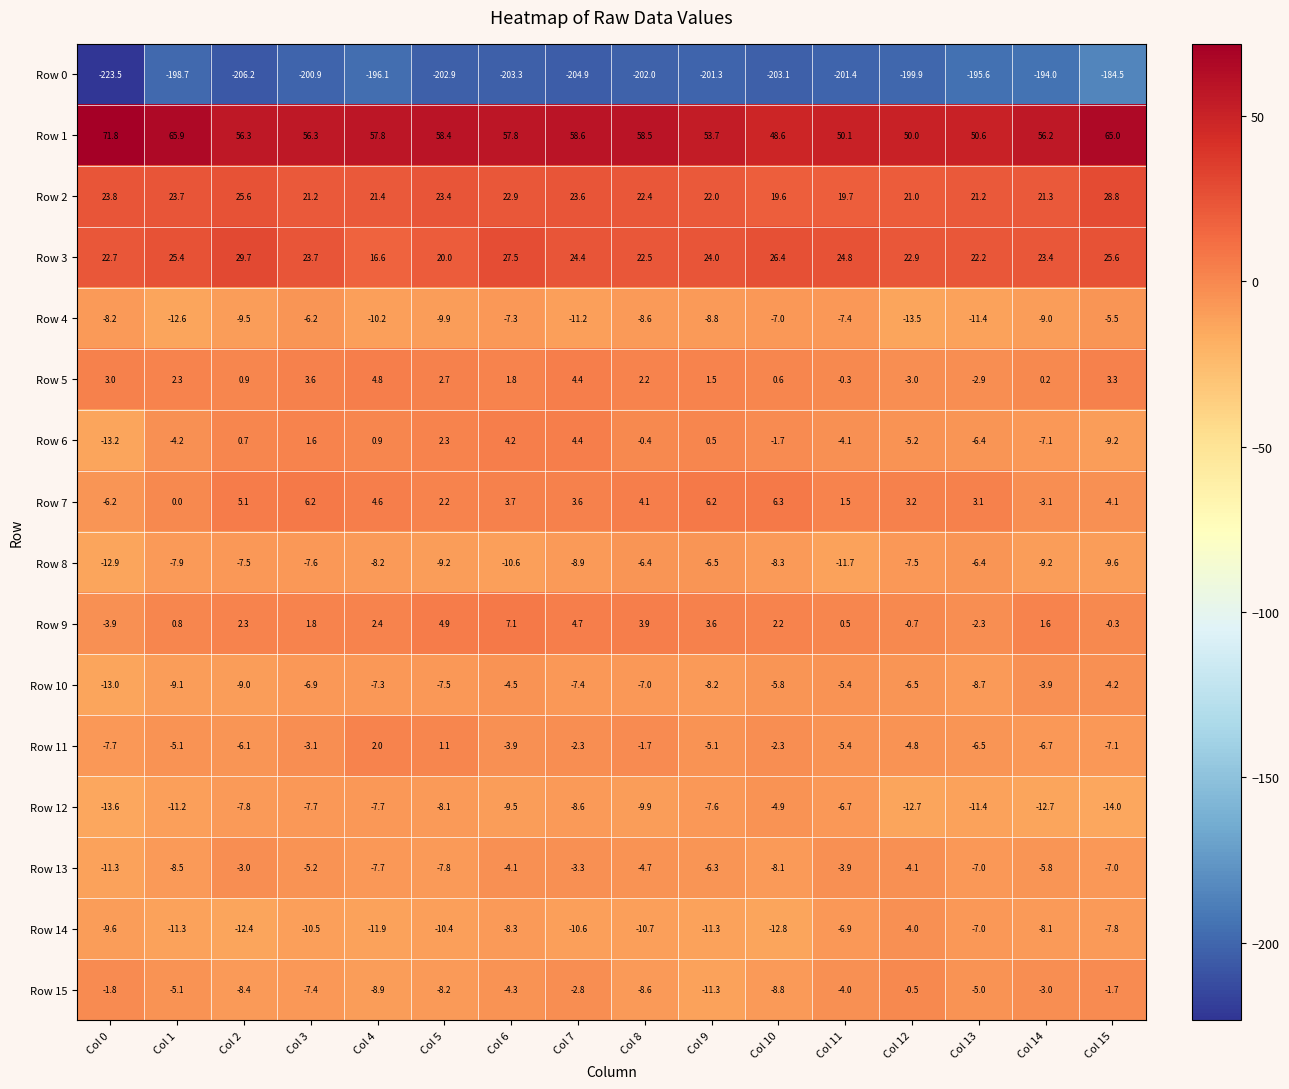

What is the difference between the second highest and minimum values in the Row 0 series?

29.5